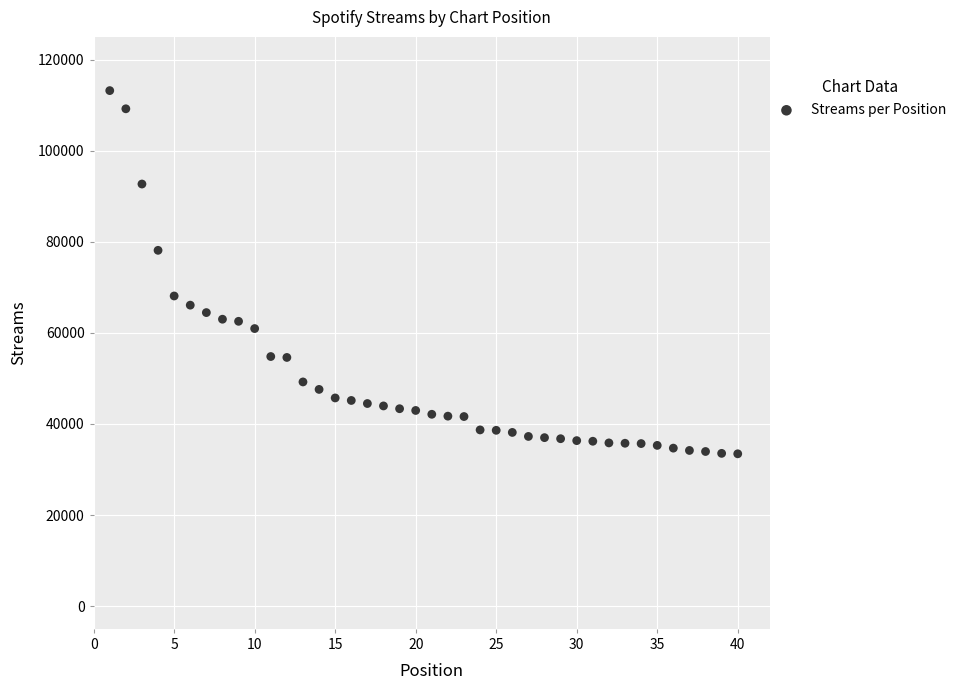

What is the range of Y values (max minus min)?

79760